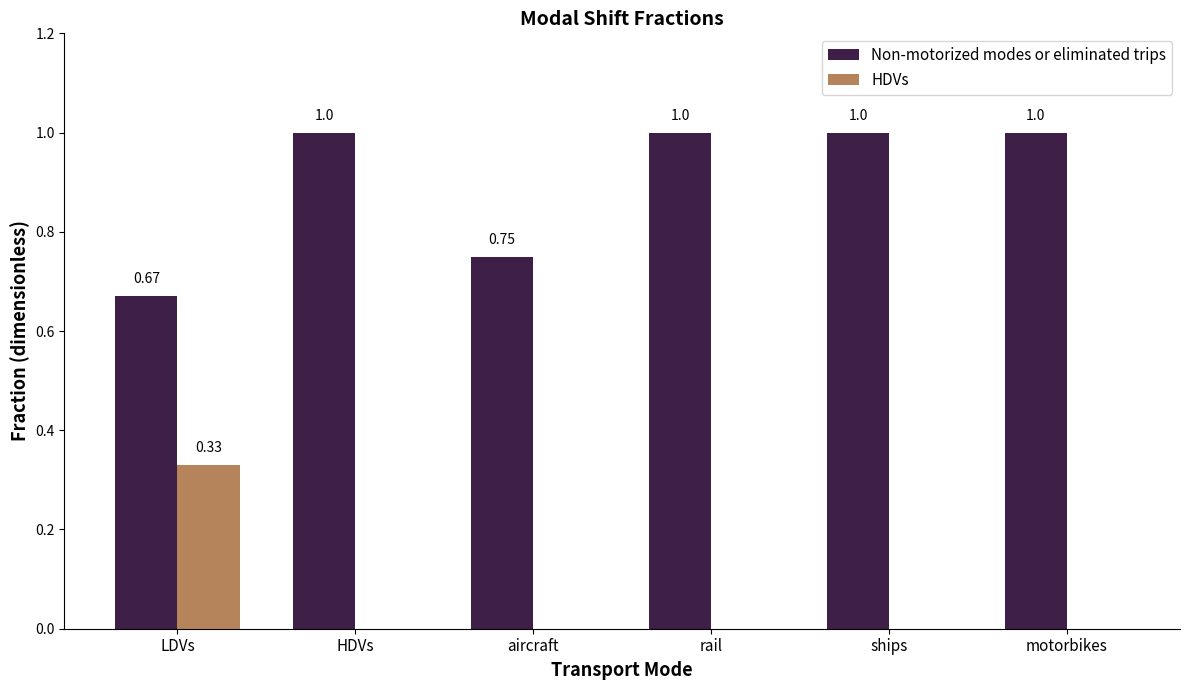

True or false: Non-motorized modes or eliminated trips has a value of 1.0 at ships.

True